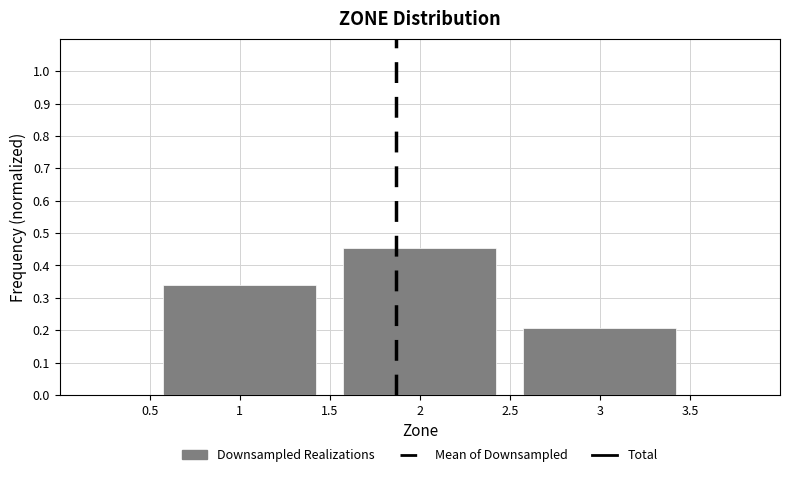

Reading left to right, list every bar in this chart as the range it spans on the x-axis followed by its height. The values are not printed on the chart, so give them approximately, as read against the axis.

0.5 to 1.5: 0.34
1.5 to 2.5: 0.45
2.5 to 3.5: 0.21